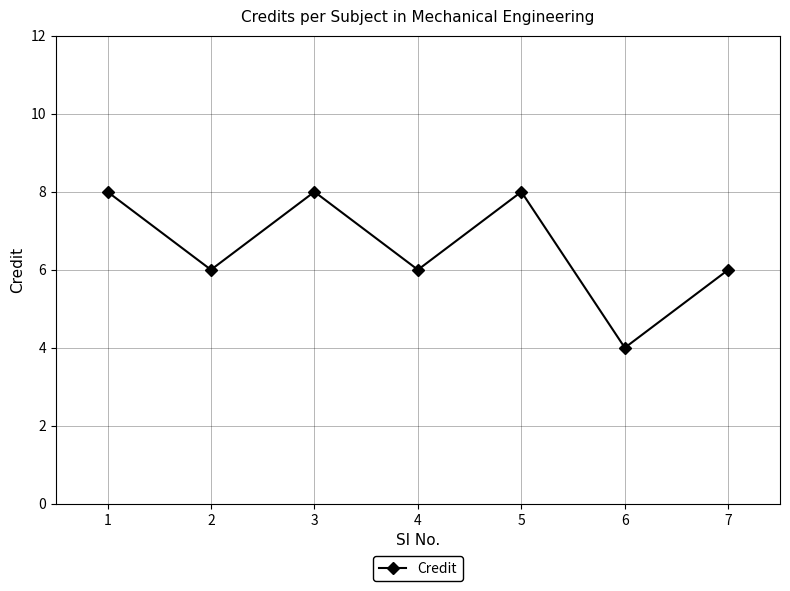

True or false: the data shows 4 at 6.

True